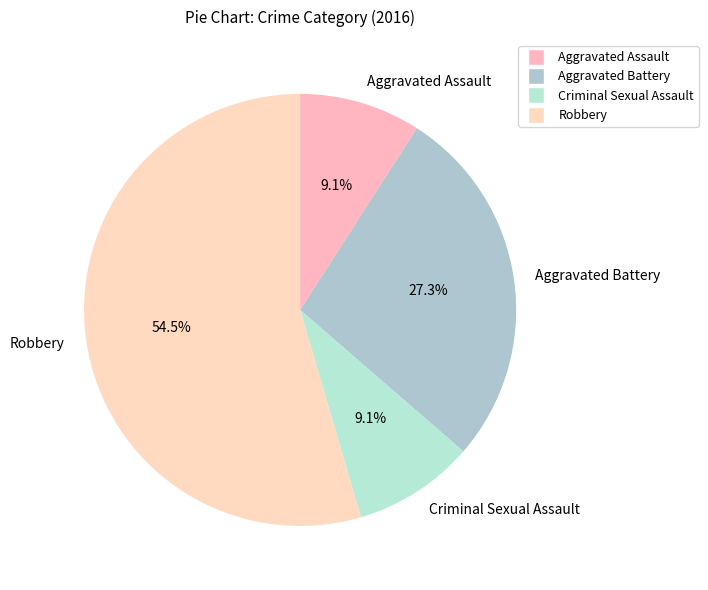

To the nearest percent, what is the difference between the Aggravated Battery and Criminal Sexual Assault slice percentages?

18%